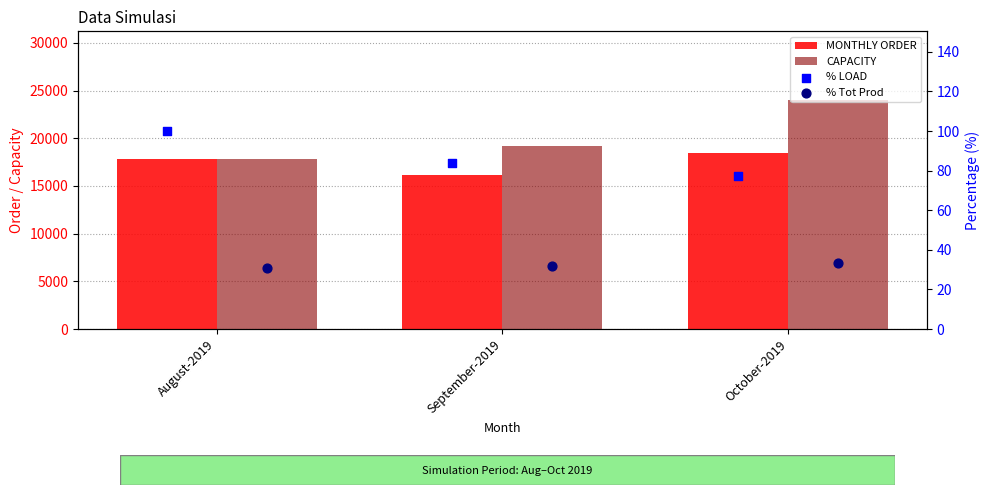

Which series has the largest Y range (max minus min)?

CAPACITY